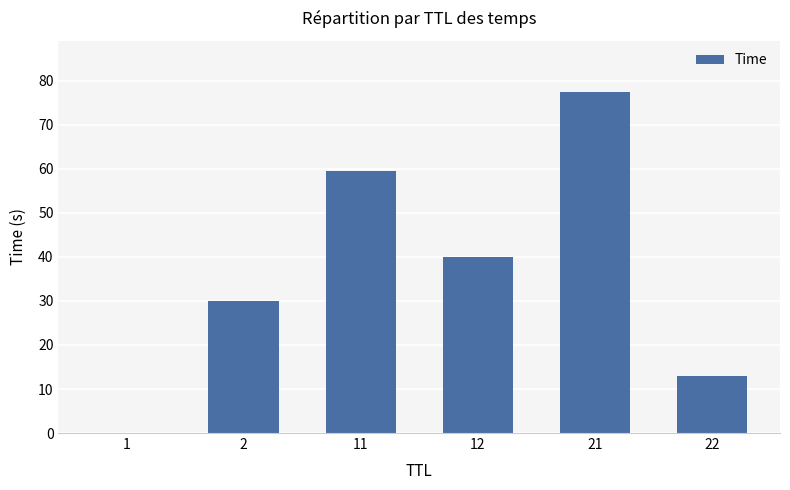

Count the number of categories in the chart.

6